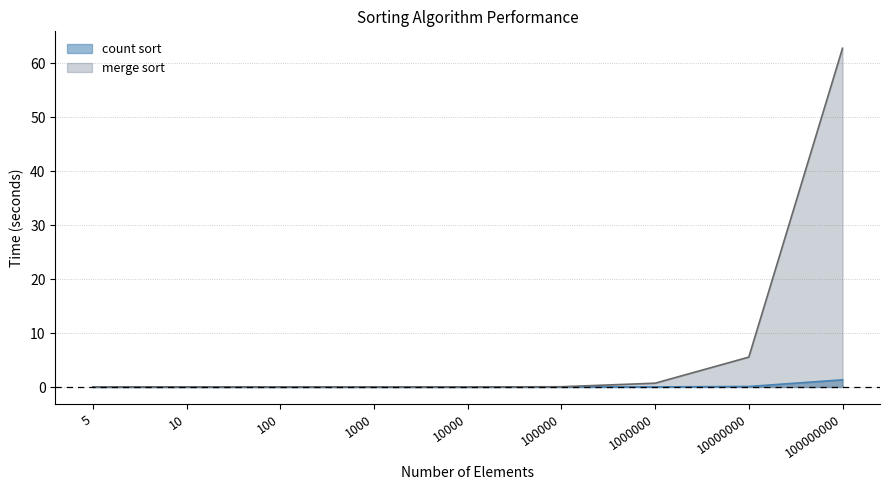

How many lines are shown in the chart?

2